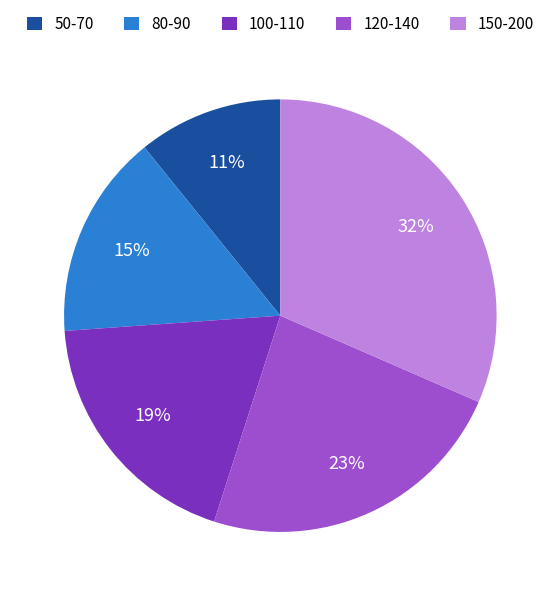

To the nearest percent, what percentage of the pie is 50-70?

11%